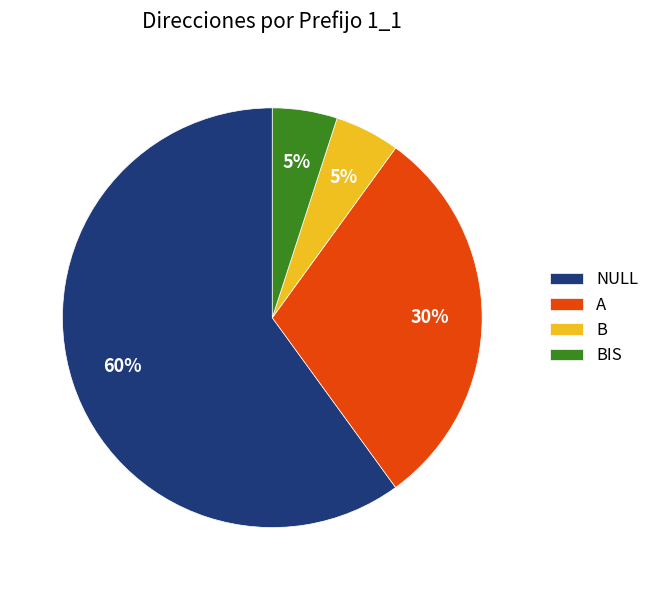

Count the number of slices in the pie.

4